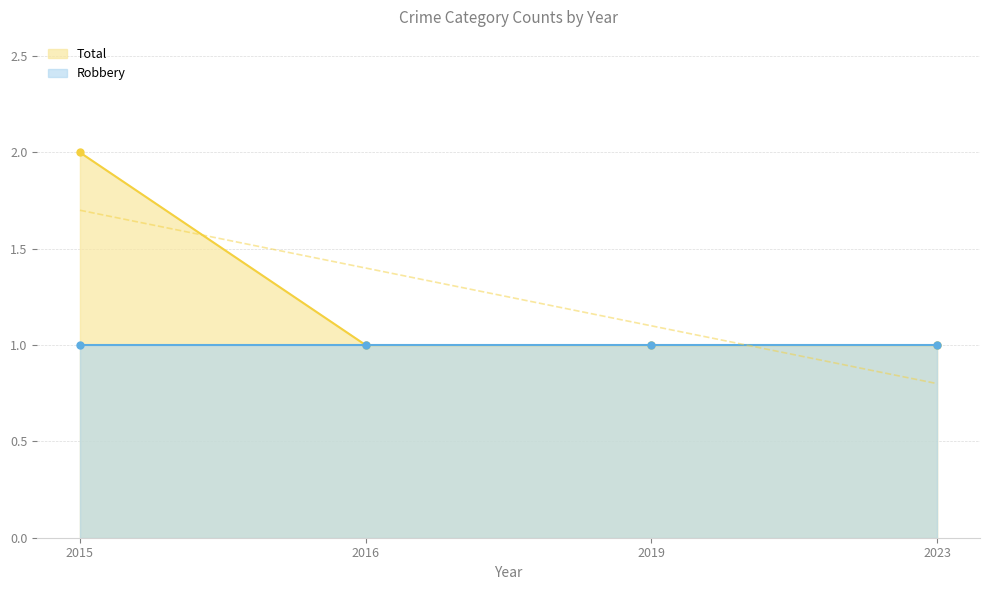

What is the smallest value displayed?

1